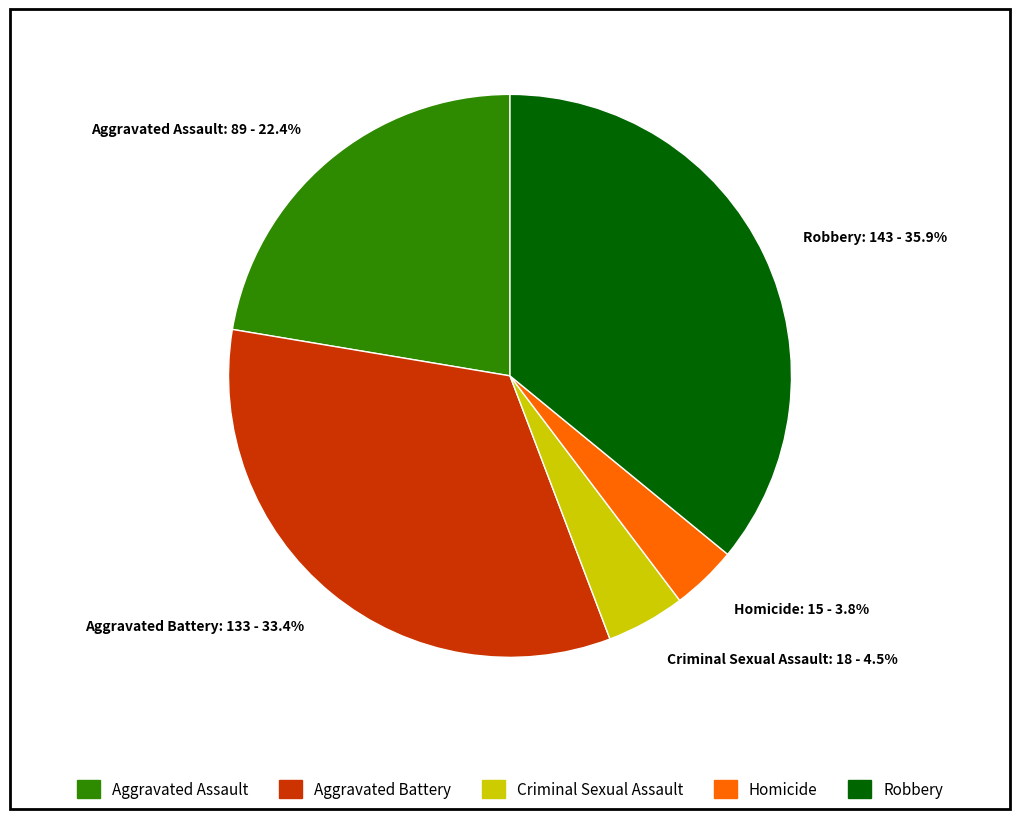

Which slice is the largest?

Robbery